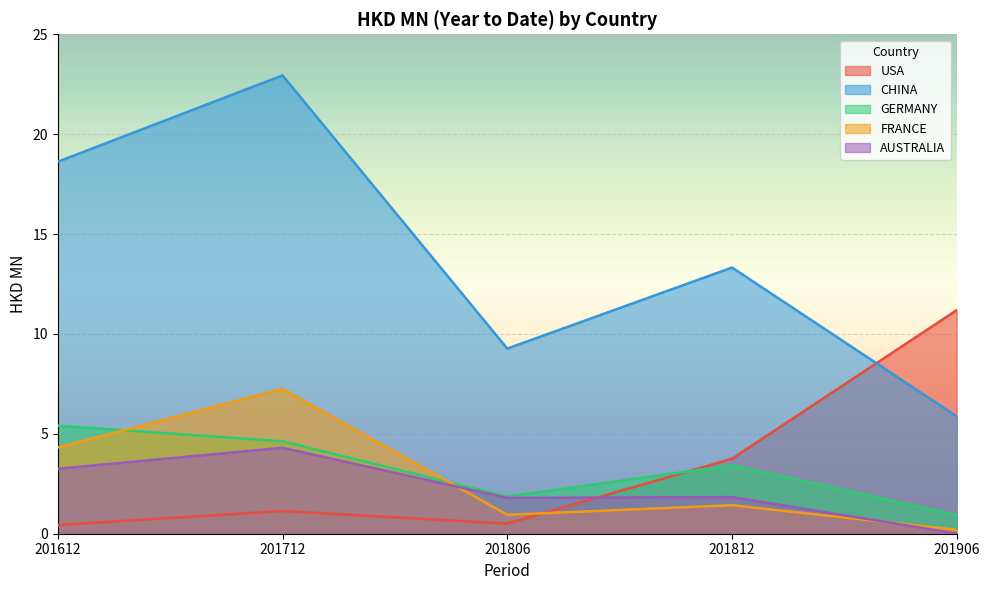

Reading left to right, list all the values displayed in this chart.

USA: 201612=0.4	201712=1.1	201806=0.5	201812=3.8	201906=11.2
CHINA: 201612=18.6	201712=22.9	201806=9.3	201812=13.3	201906=5.9
GERMANY: 201612=5.4	201712=4.6	201806=1.9	201812=3.4	201906=0.9
FRANCE: 201612=4.3	201712=7.2	201806=0.9	201812=1.4	201906=0.2
AUSTRALIA: 201612=3.3	201712=4.3	201806=1.8	201812=1.8	201906=0.0